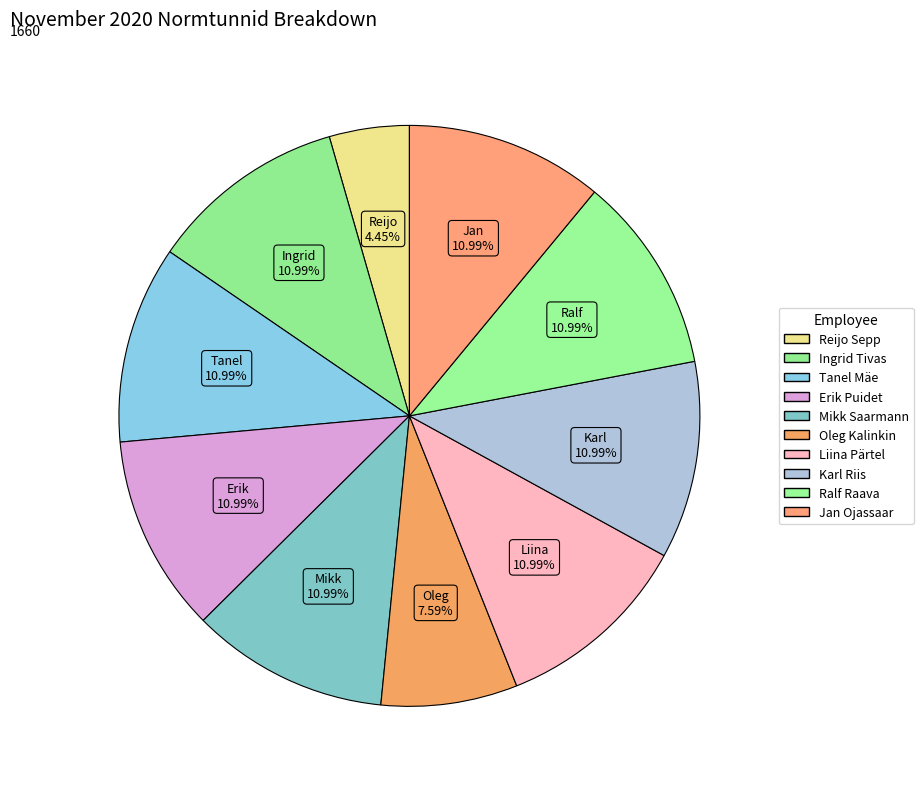

Count the number of slices in the pie.

10